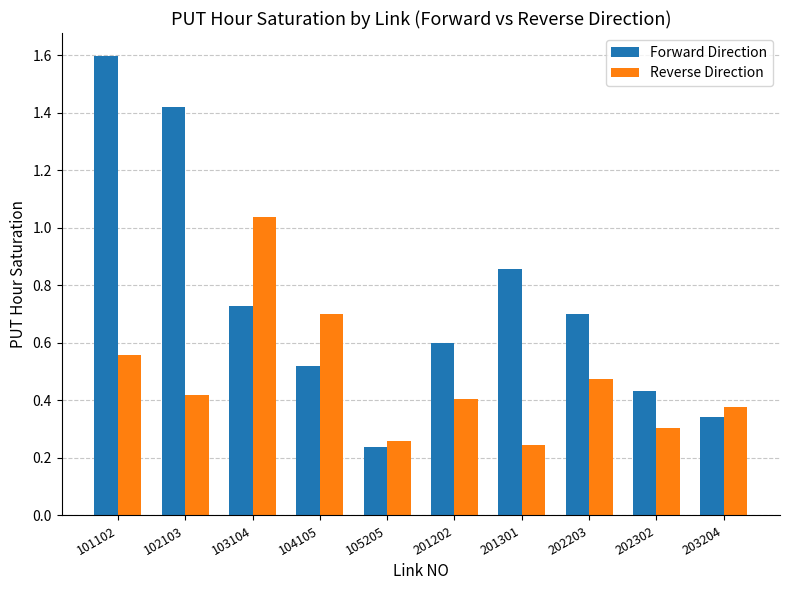

Is the value of Forward Direction at 201301 greater than the value of Reverse Direction at 103104?

No